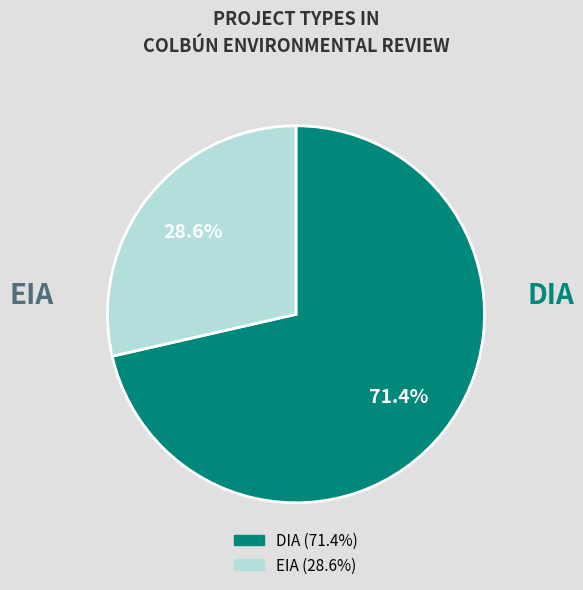

Which slice is the smallest?

EIA